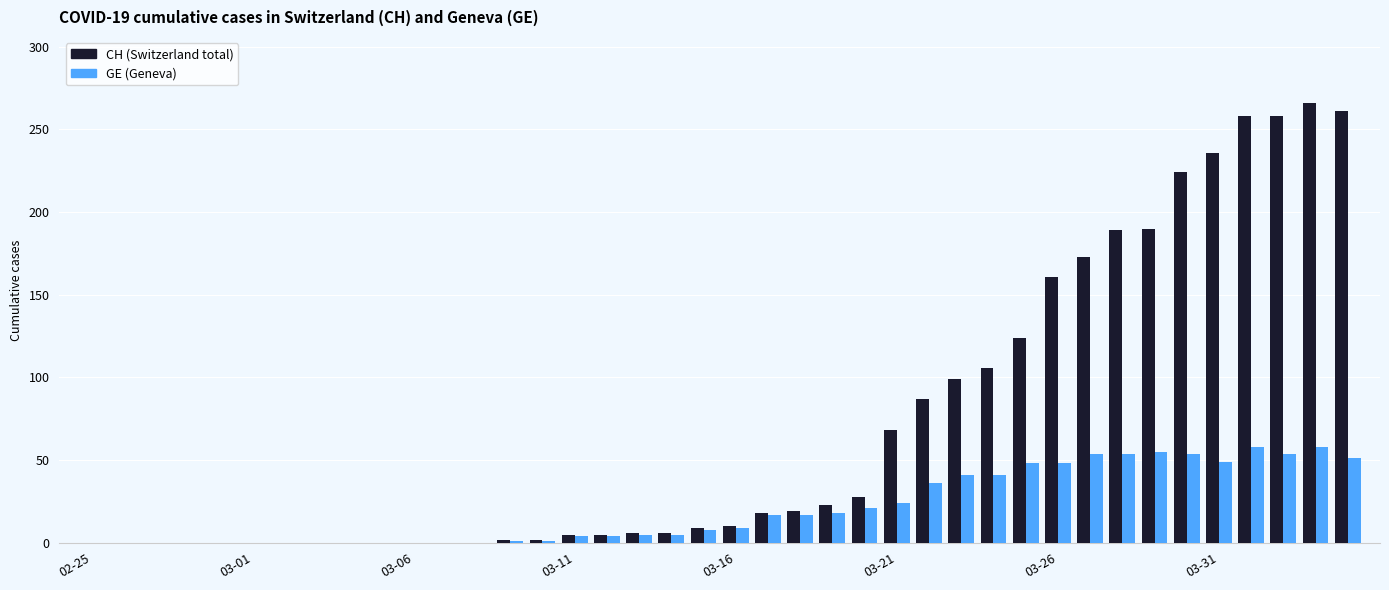

What is the maximum value shown in the chart?

266